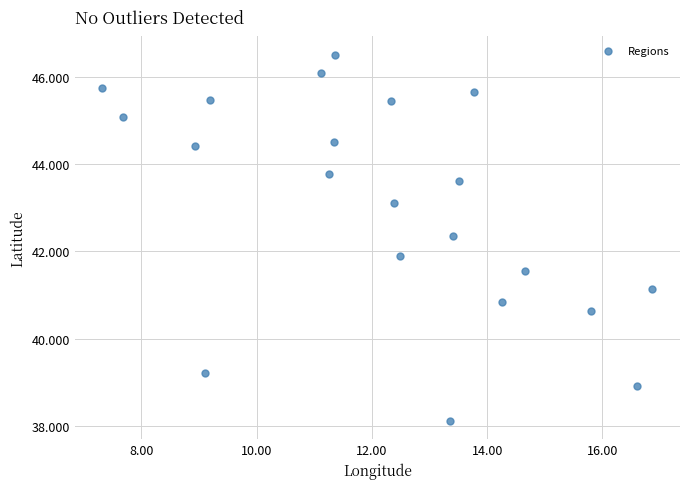

What Y value in the scatter plot is closest to 42?

41.9